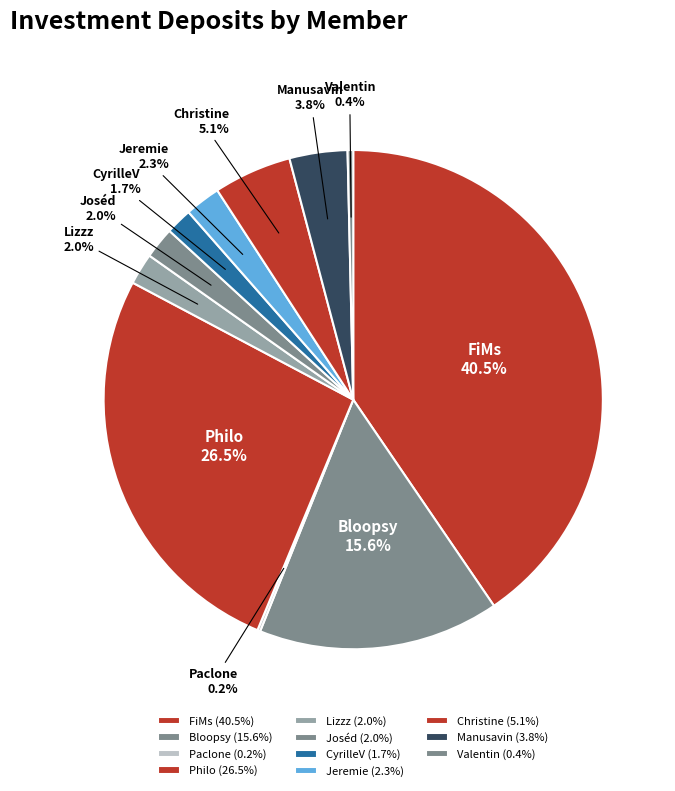

Does any single category account for the majority?

No